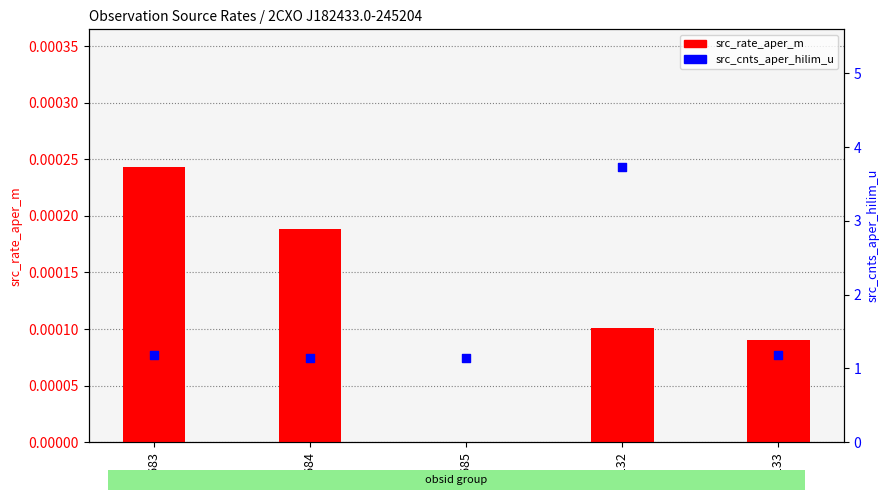

Which series contains the lowest Y value?

src_rate_aper_m